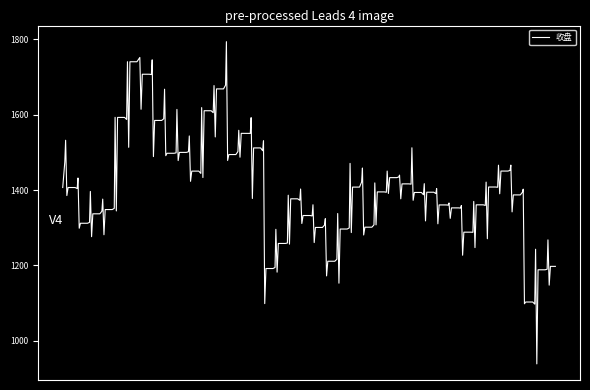

What is the difference between the maximum and minimum values?

855.2